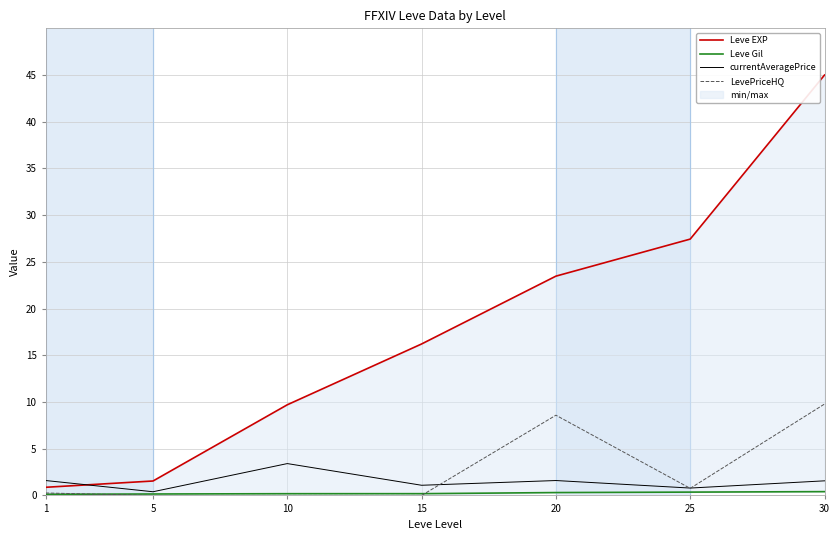

What is the sum of all currentAveragePrice values?

10.4